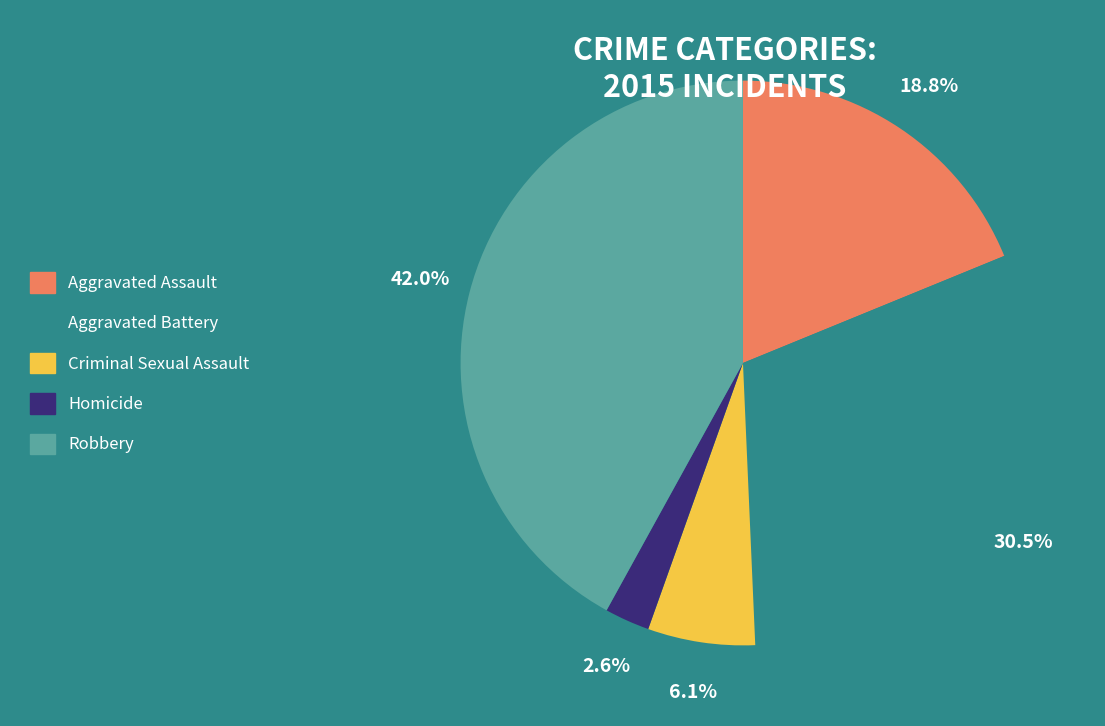

Which has a higher value, Criminal Sexual Assault or Robbery?

Robbery